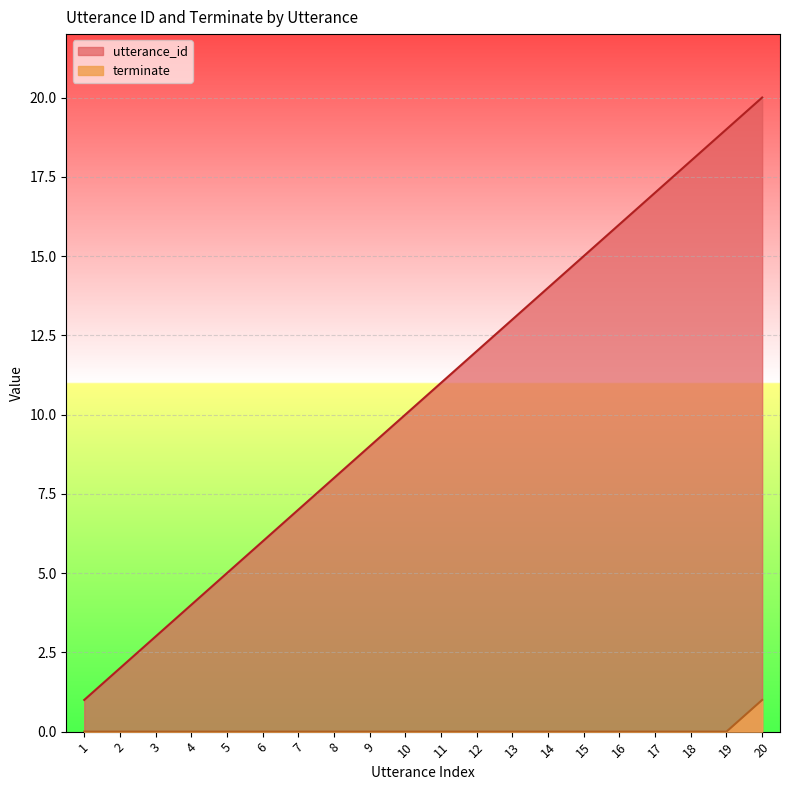

What is the value of the terminate point at the 20th from the left?

1